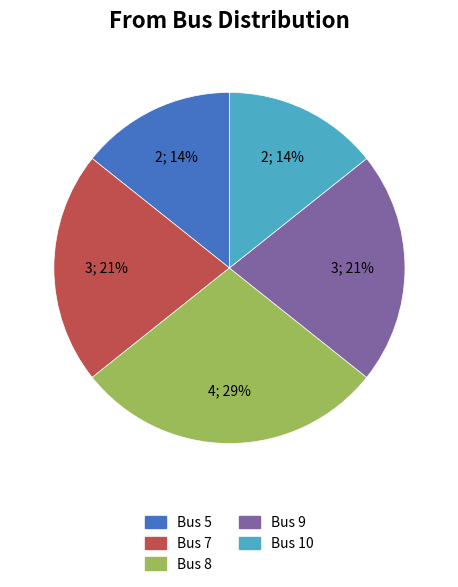

Which slice is the largest?

Bus 8